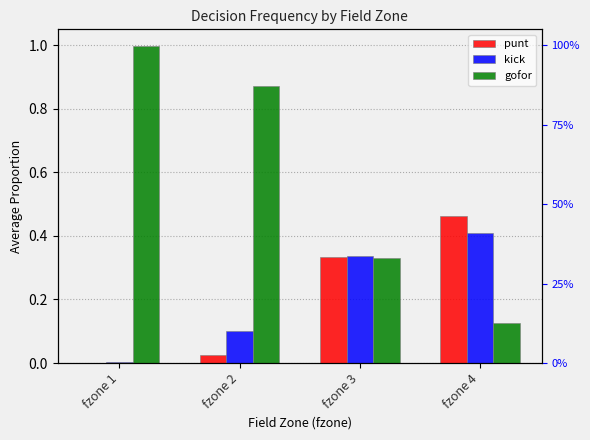

Rank the series by their maximum value, from highest to lowest.

gofor, punt, kick